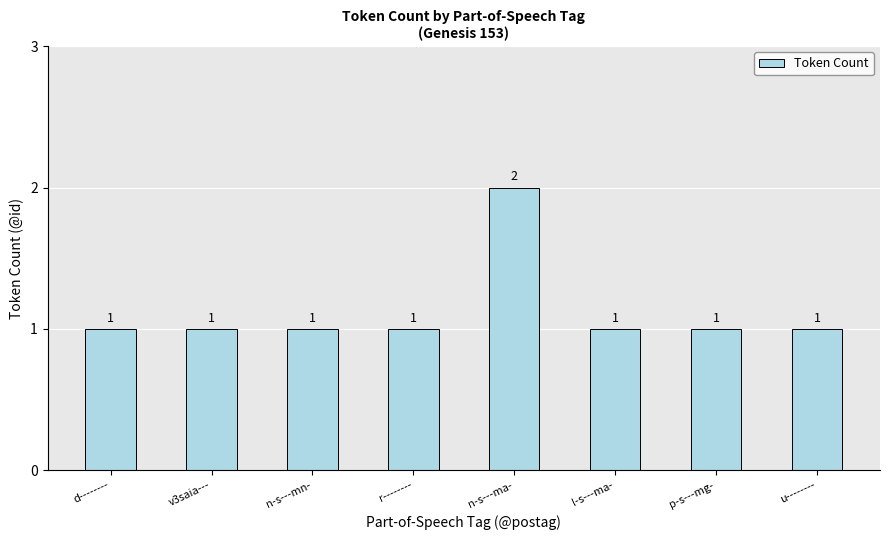

Approximately how many times larger is the value at l-s---ma- compared to p-s---mg-?

1.0